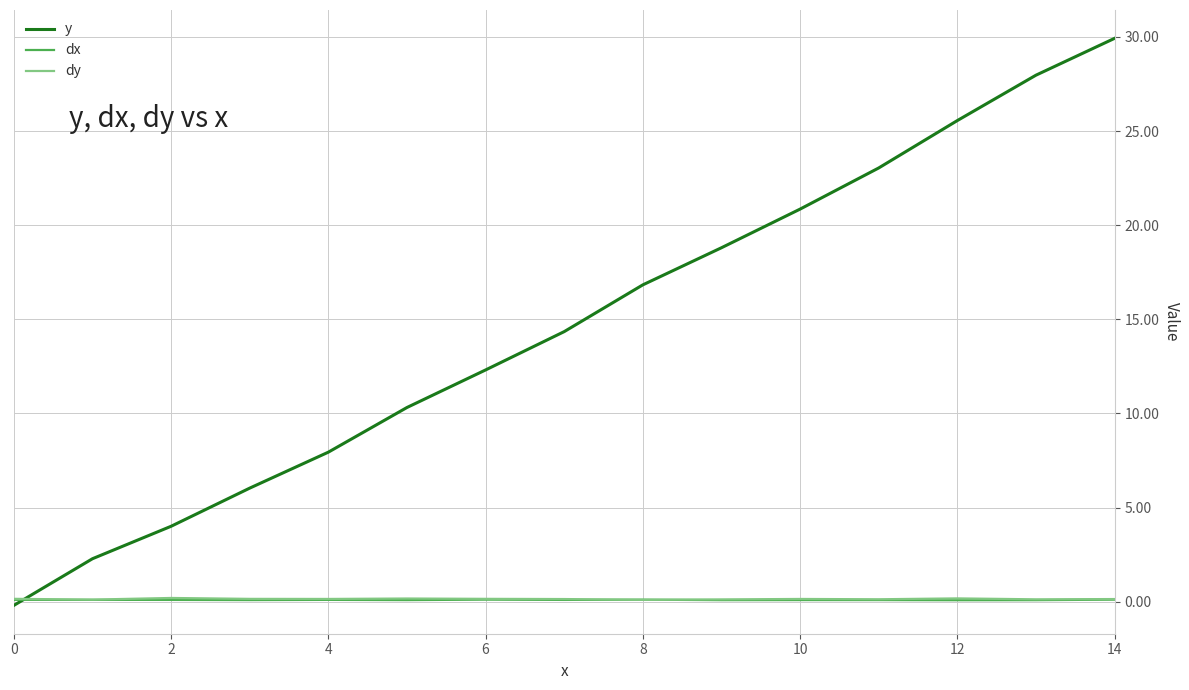

Which series has the largest range (max minus min)?

y